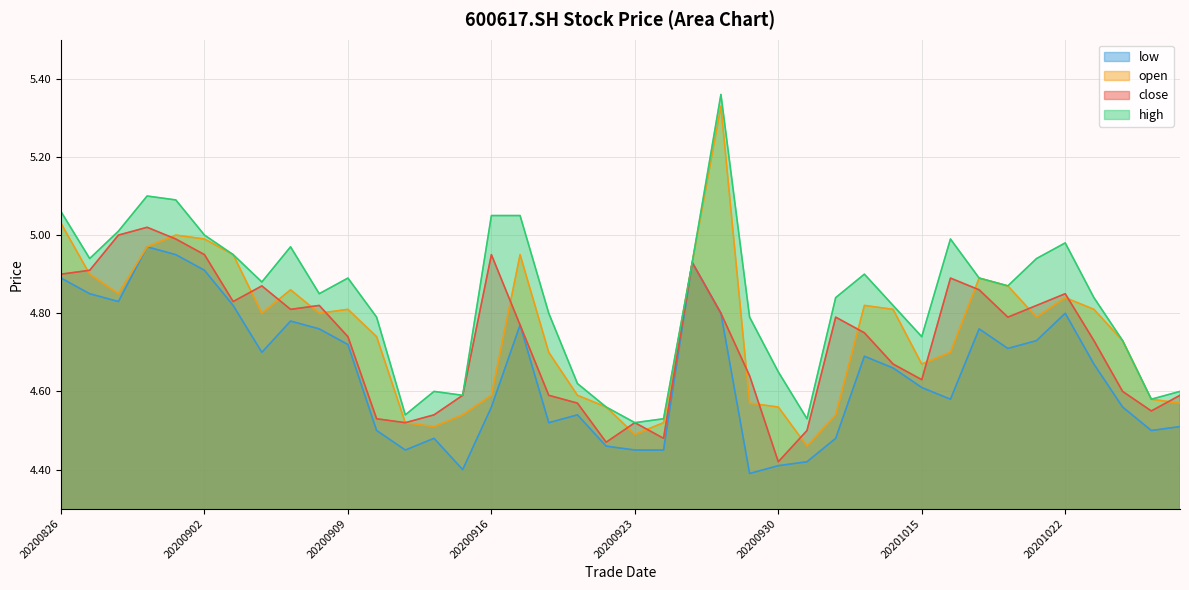

What is the minimum value for open?

4.5